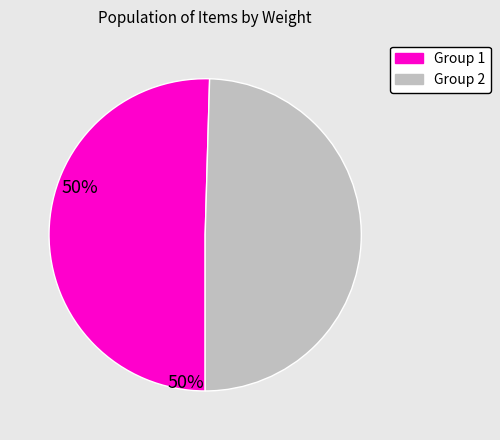

Combined, do Group 2 and Group 1 account for over 50%?

Yes